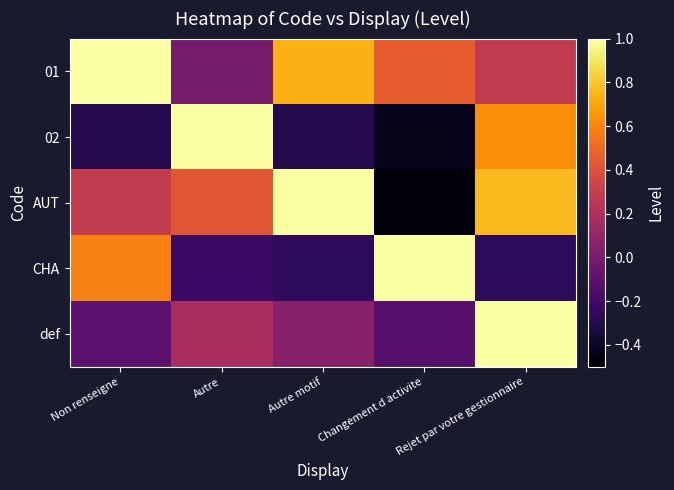

Reading right to left, what are all the values shown in this chart?

01: Rejet par votre gestionnaire=0.3	Changement d activite=0.5	Autre motif=0.7	Autre=-0.0	Non renseigne=1.0
02: Rejet par votre gestionnaire=0.6	Changement d activite=-0.4	Autre motif=-0.3	Autre=1.0	Non renseigne=-0.3
AUT: Rejet par votre gestionnaire=0.8	Changement d activite=-0.5	Autre motif=1.0	Autre=0.4	Non renseigne=0.3
CHA: Rejet par votre gestionnaire=-0.3	Changement d activite=1.0	Autre motif=-0.3	Autre=-0.2	Non renseigne=0.6
def: Rejet par votre gestionnaire=1.0	Changement d activite=-0.1	Autre motif=0.1	Autre=0.2	Non renseigne=-0.1